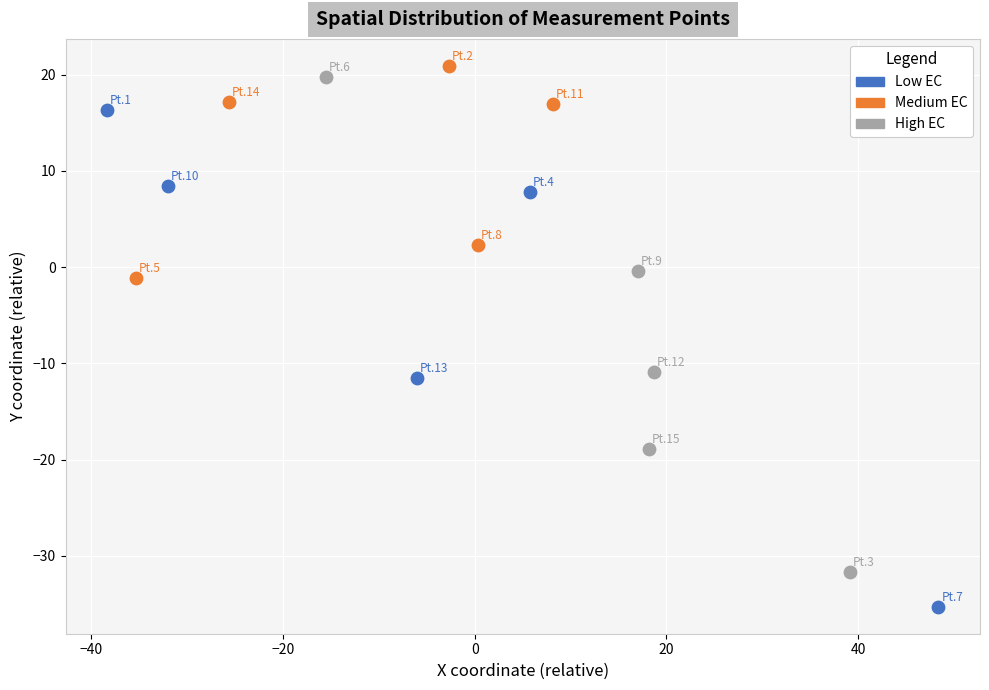

Which series contains the lowest Y value?

Low EC